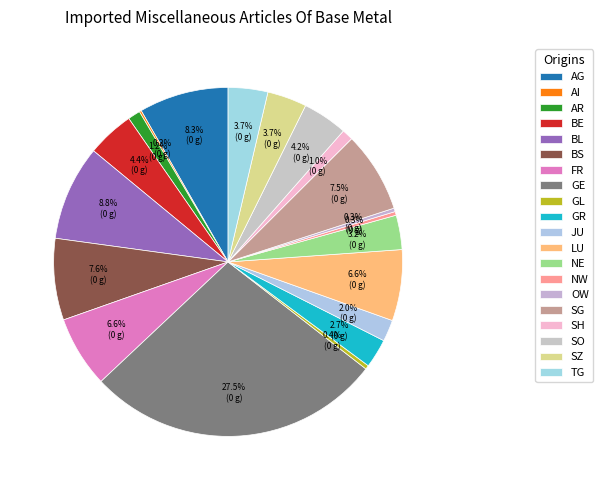

How many segments does this pie chart have?

20